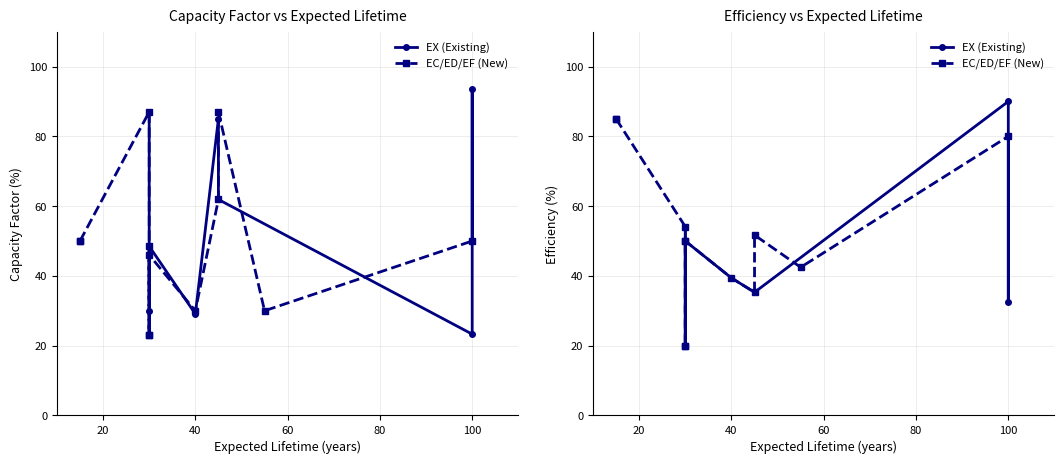

Is it true that Efficiency equals 83.0 at EC_OIL_CC?

False